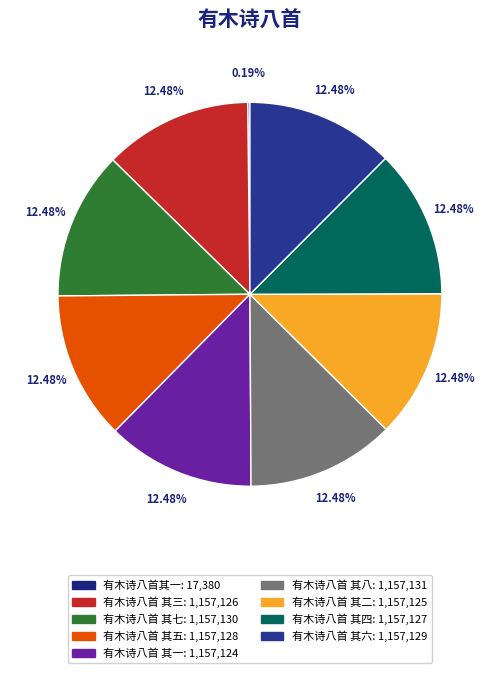

Which has a higher value, 有木诗八首 其七 or 有木诗八首 其五?

有木诗八首 其七